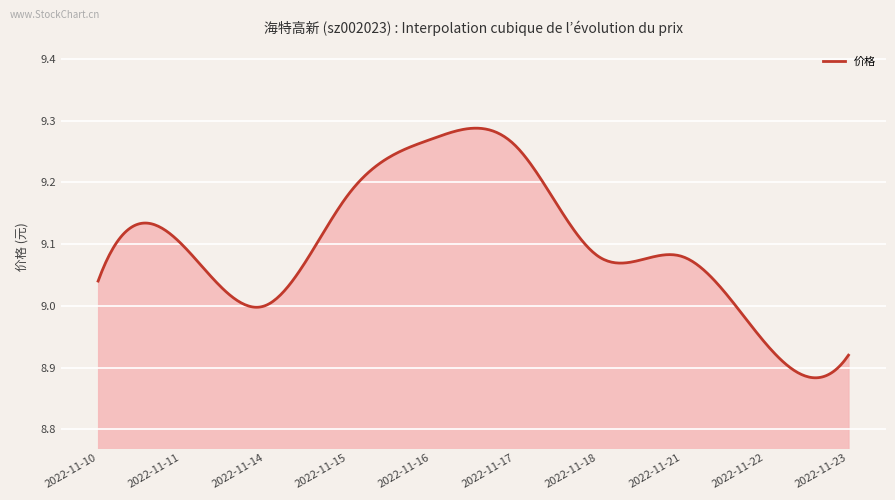

What is the difference between the maximum and minimum values?

0.4